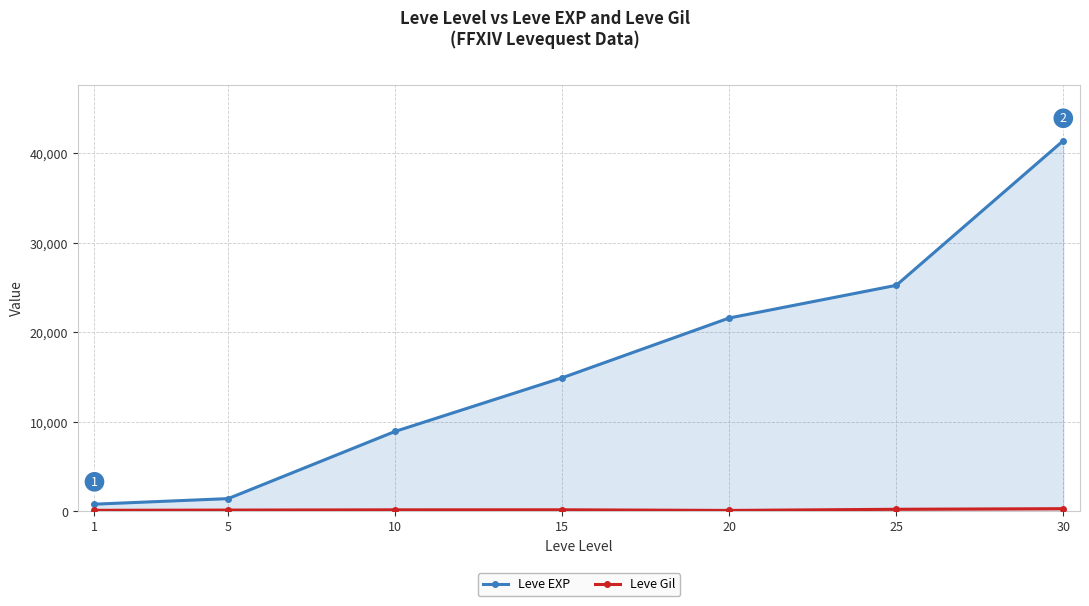

Which series has the largest range (max minus min)?

Leve EXP